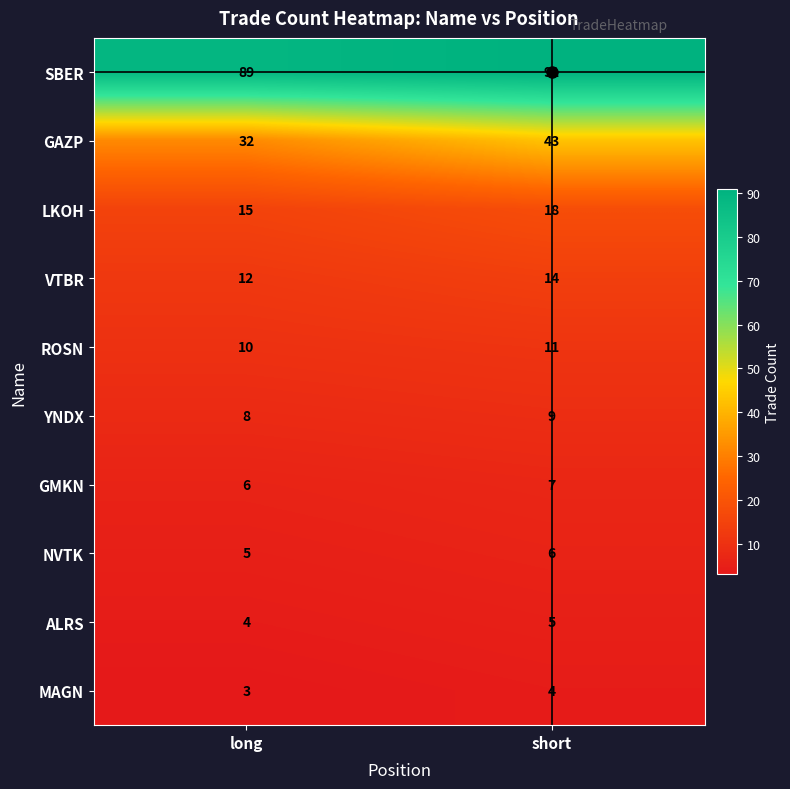

What is the minimum value shown in the chart?

3